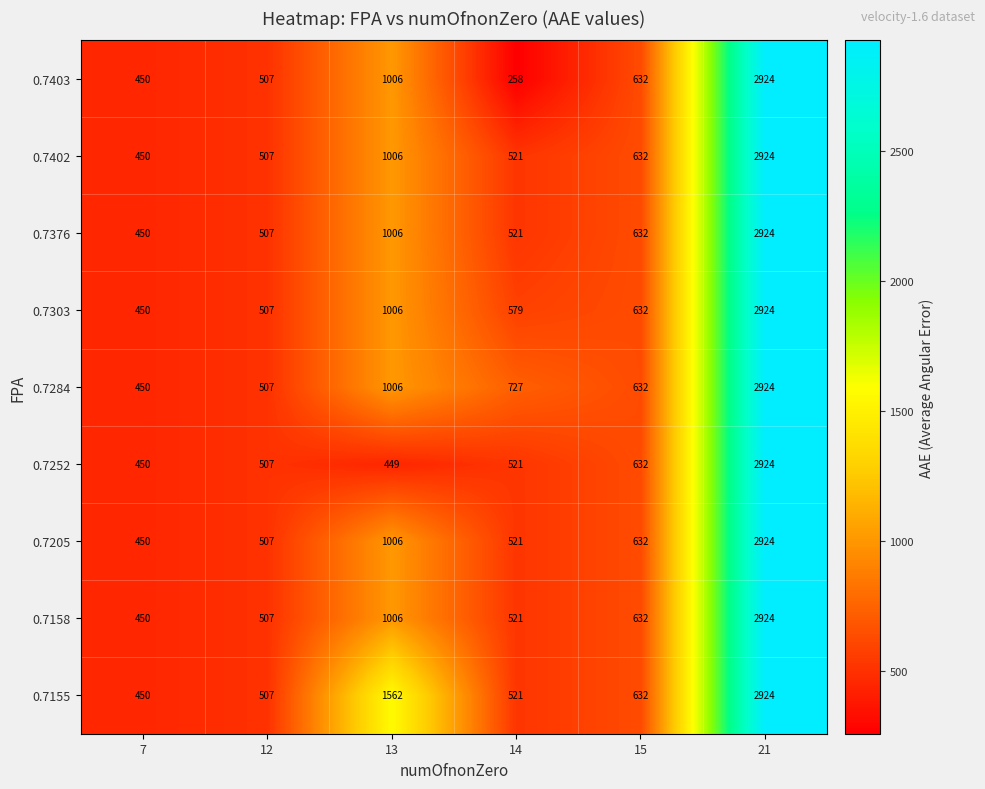

Which category has the highest value in the 0.7155 series?

21